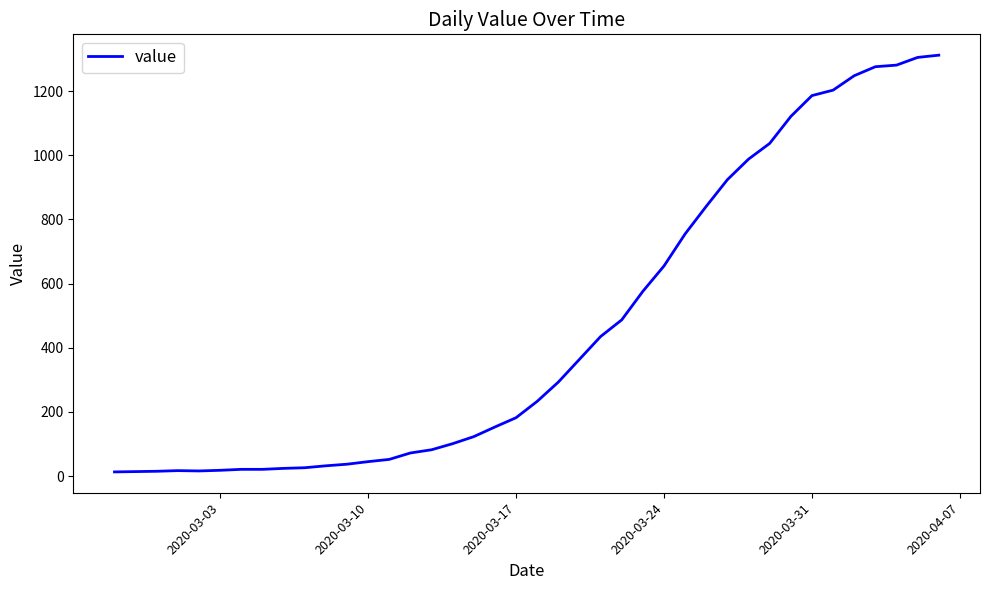

What is the maximum value shown in the chart?

1312